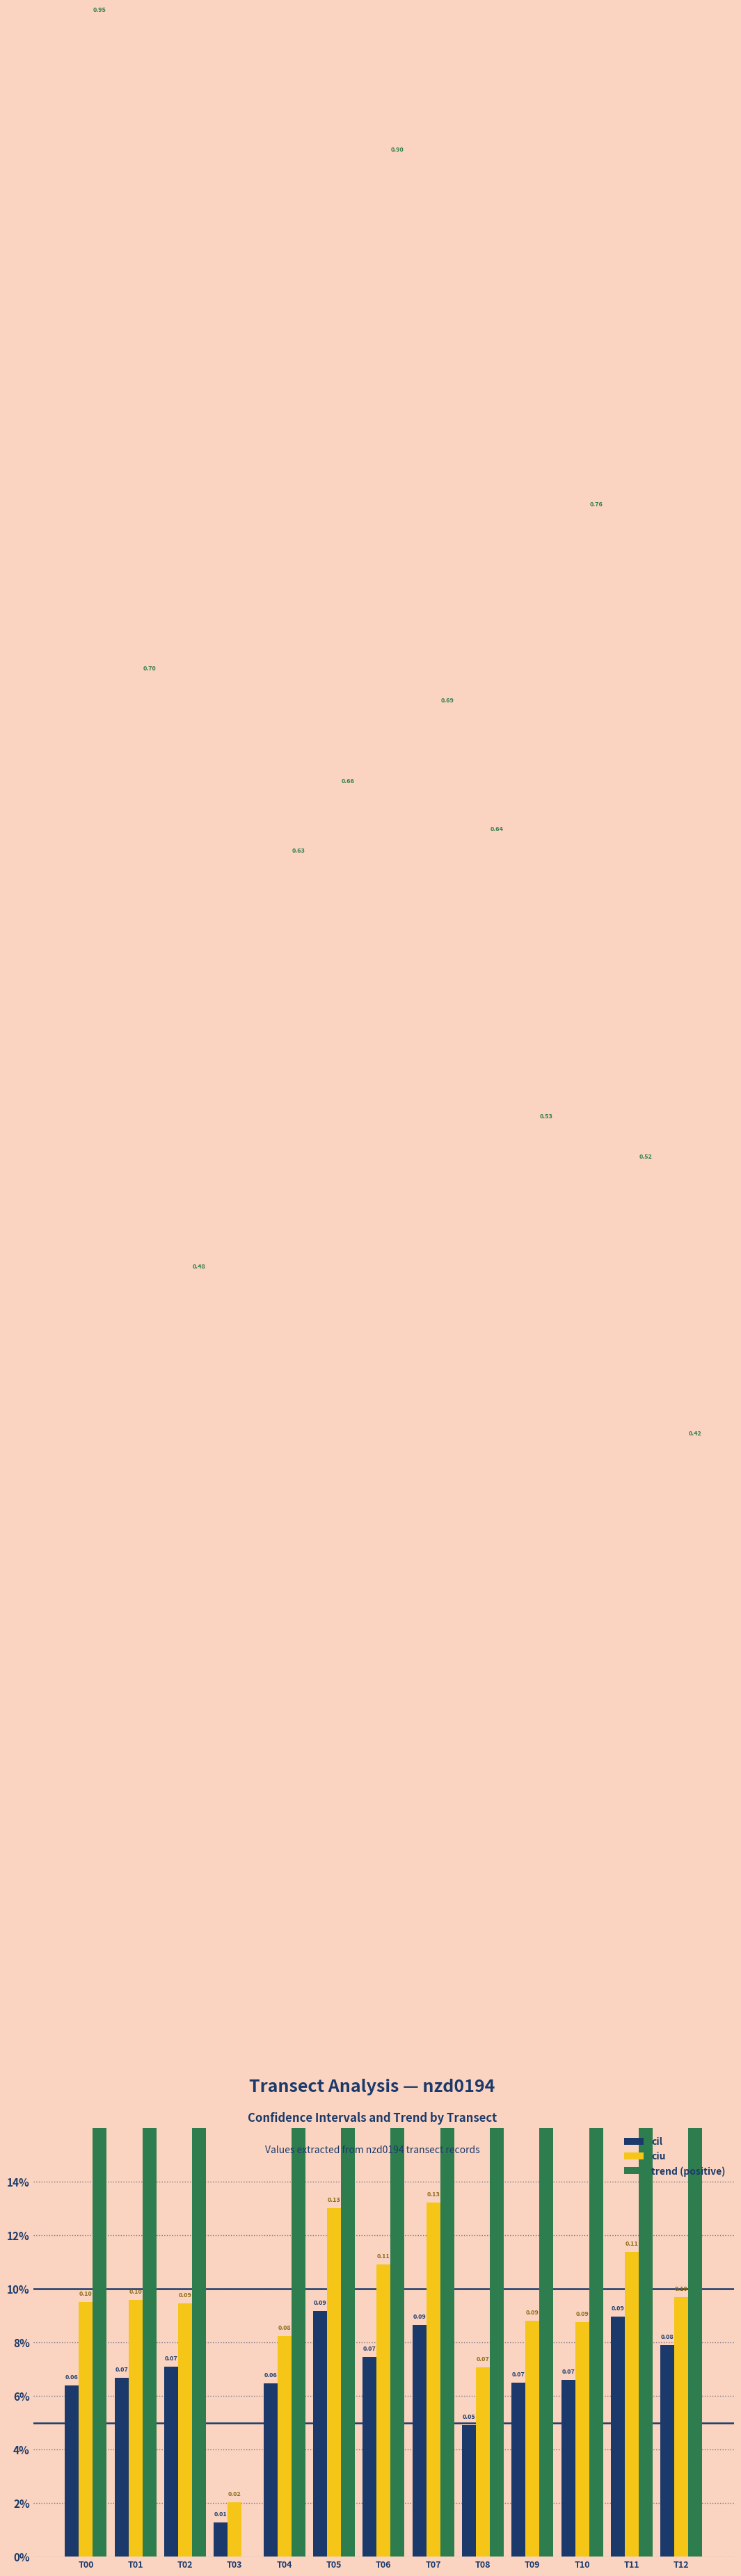

What is the average value of the cil series?

0.1